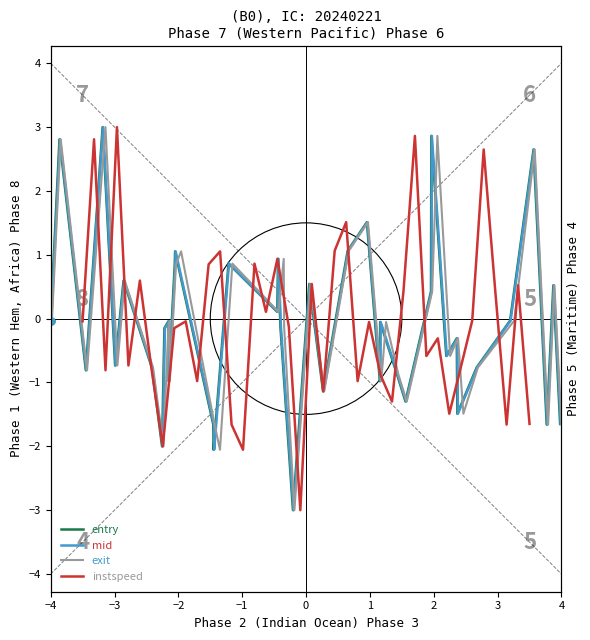

Which series has the largest total across all categories?

entry